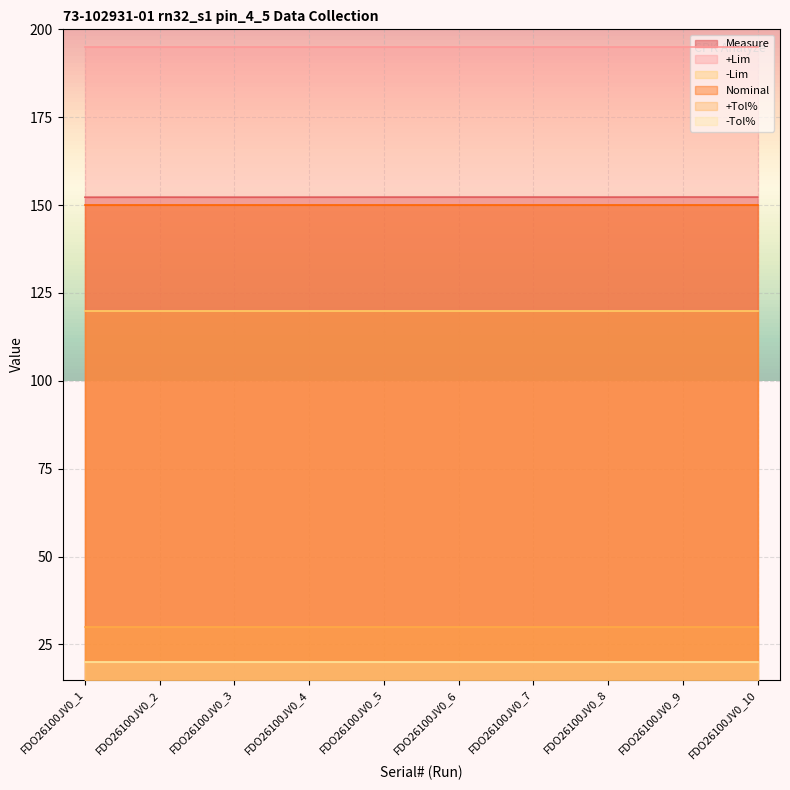

What are all the series names shown in the legend?

Measure, +Lim, -Lim, Nominal, +Tol%, -Tol%